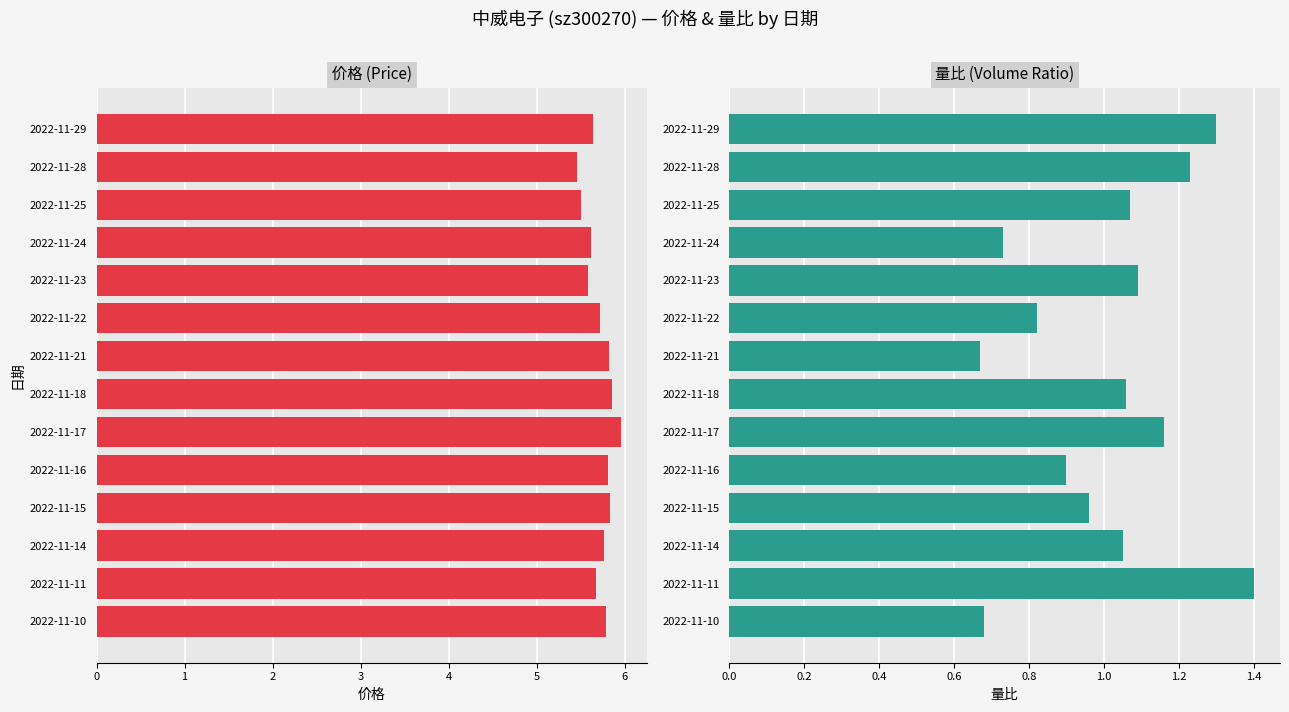

The value of 价格 at 2022-11-24 is 2.2. True or false?

False